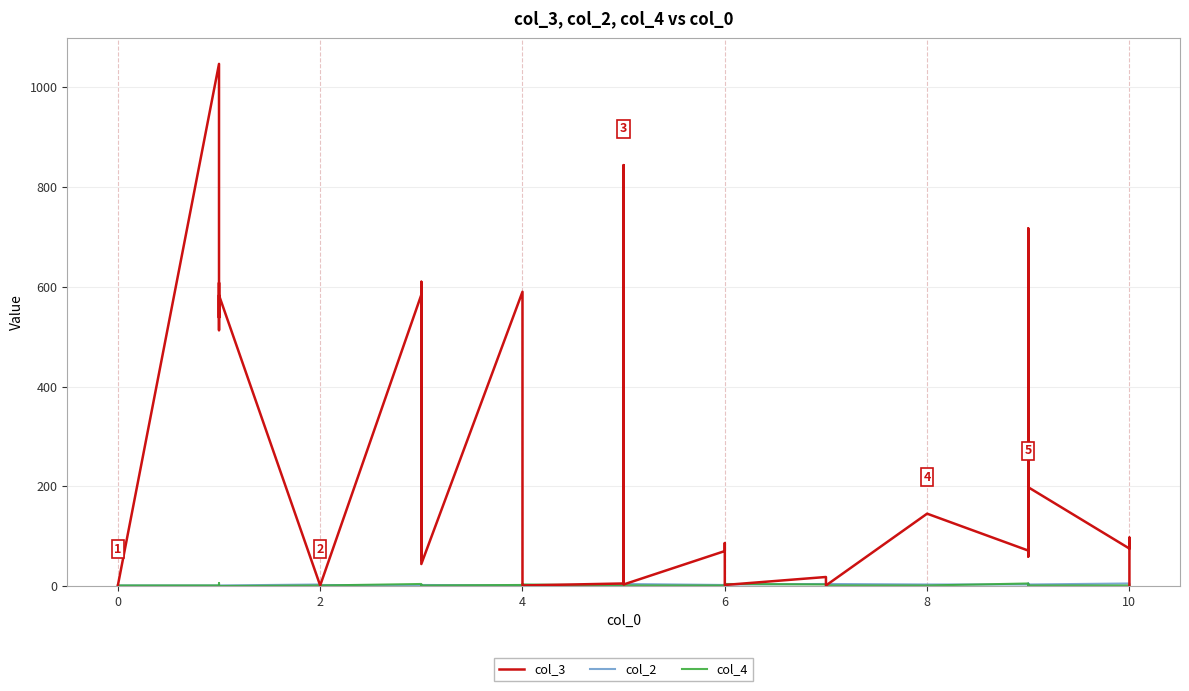

Rank the series by their maximum value, from highest to lowest.

col_3, col_4, col_2